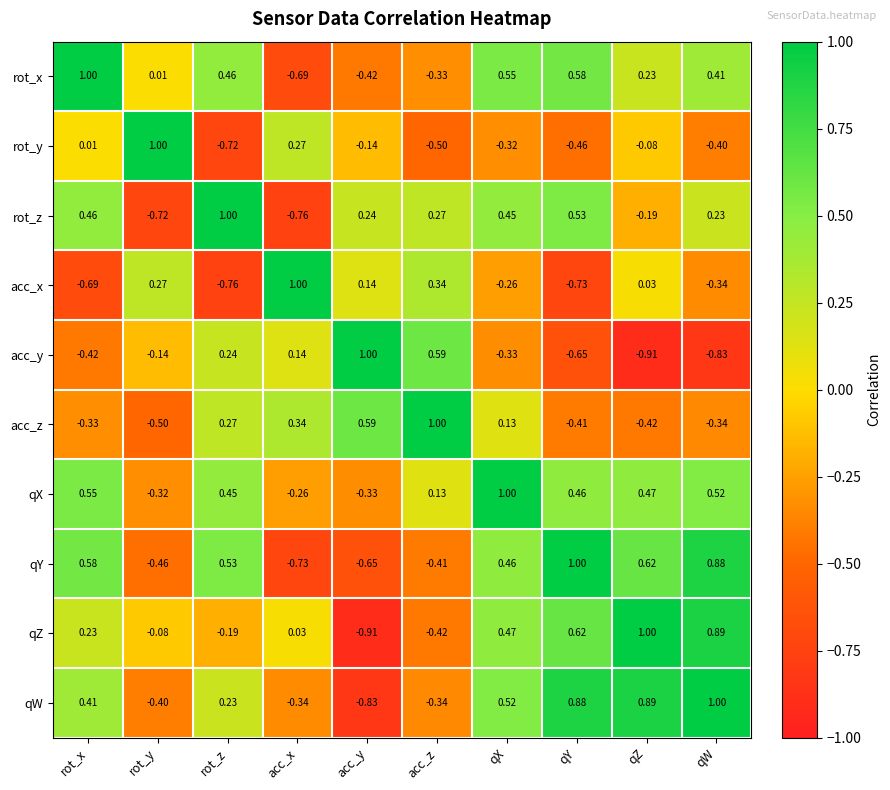

Where does the rot_y series first go above 0?

rot_x